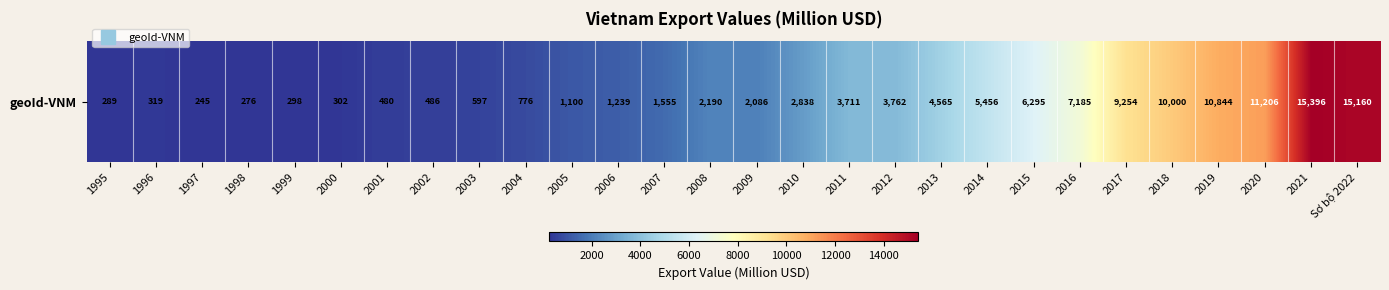

What is the ratio of the value at 2007 to the value at 1995?

5.4